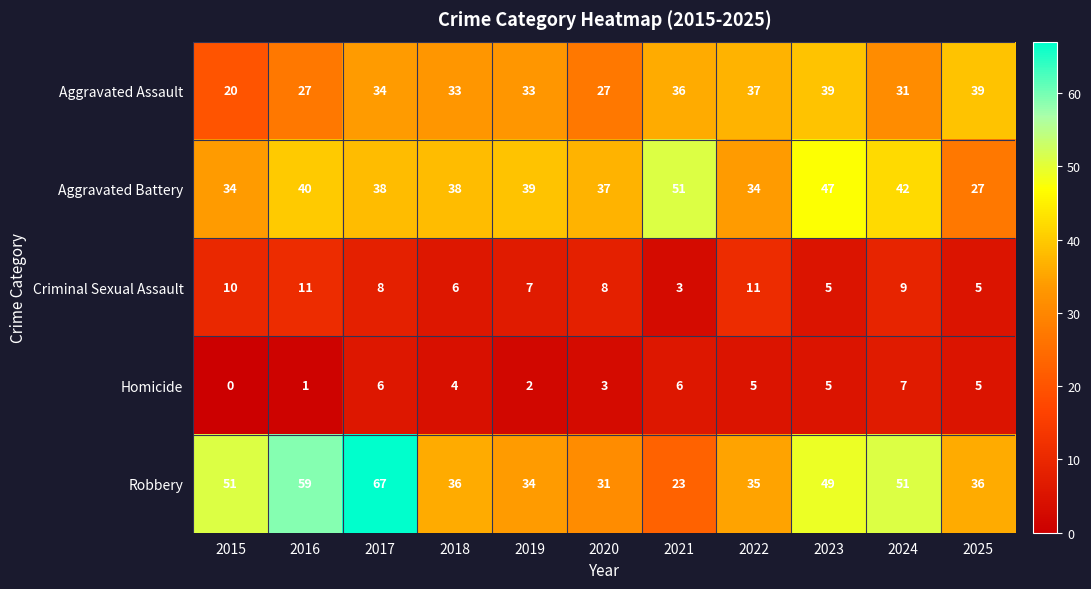

At which category does the chart reach its minimum across all series?

2015